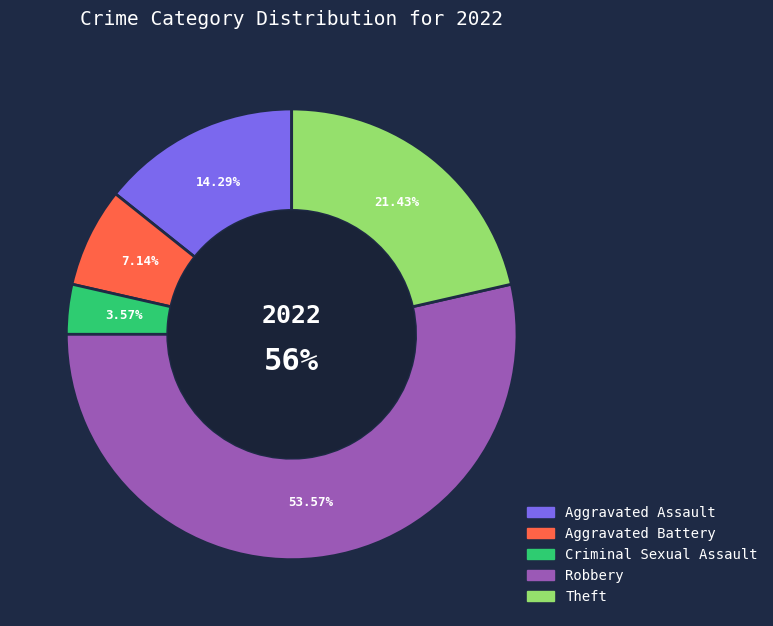

Is there a majority slice in this chart?

Yes